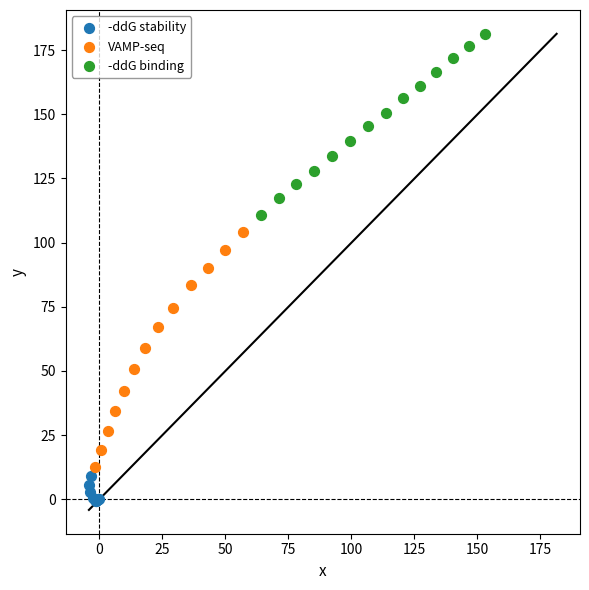

Which series contains the lowest Y value?

-ddG stability